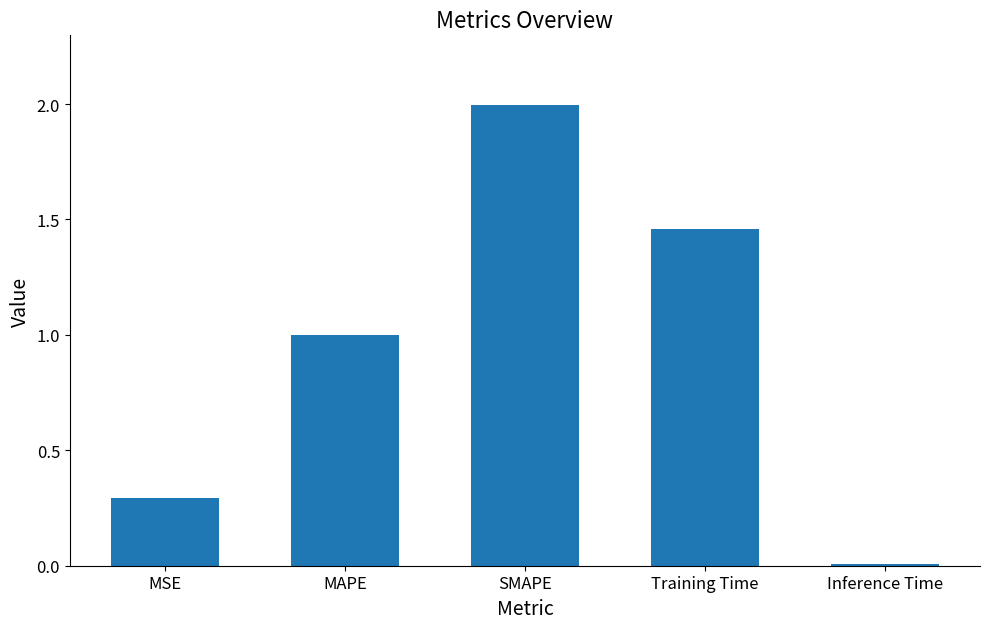

What value does the data have at SMAPE?

2.0